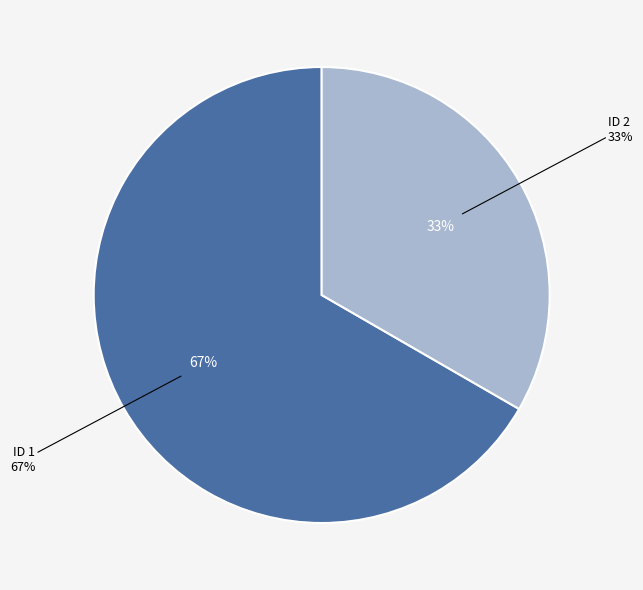

What is the majority slice?

ID 1